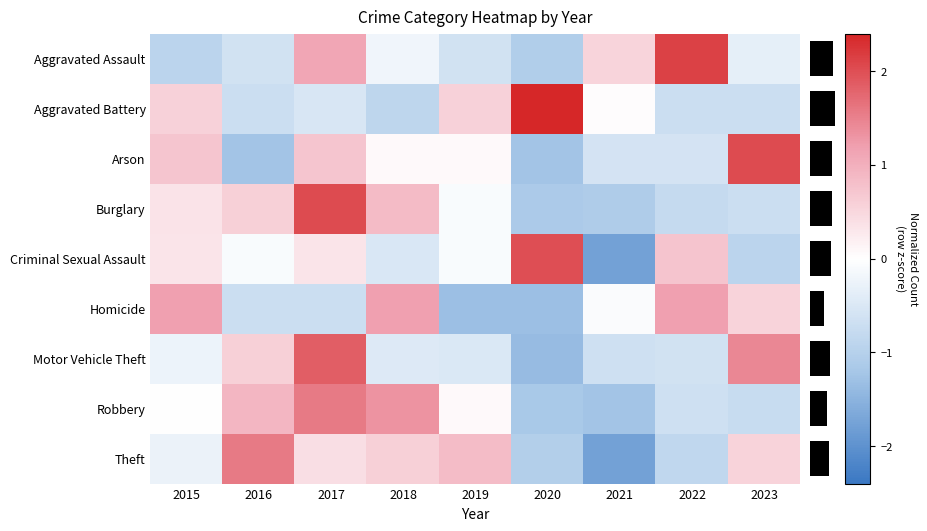

What is the spread (max minus min) of values at 2023?

3.0